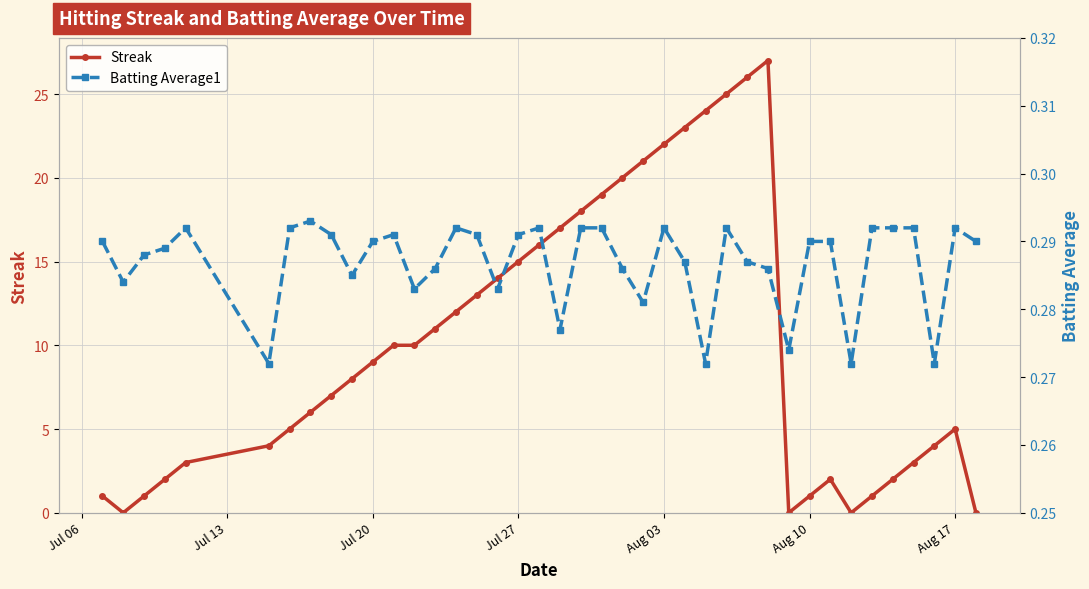

At how many categories does at least one series exceed 25?

2